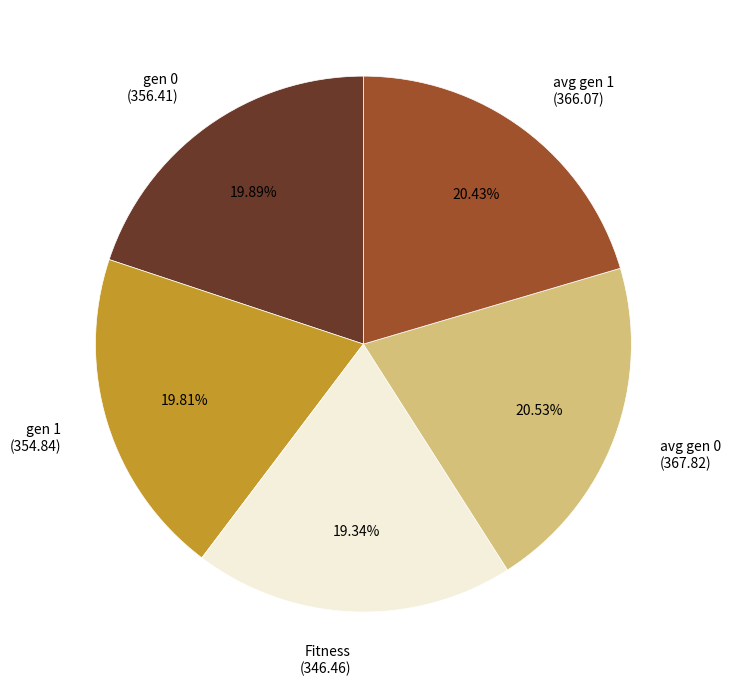

To the nearest percent, what is the difference between the Fitness and avg gen 1 slice percentages?

1%